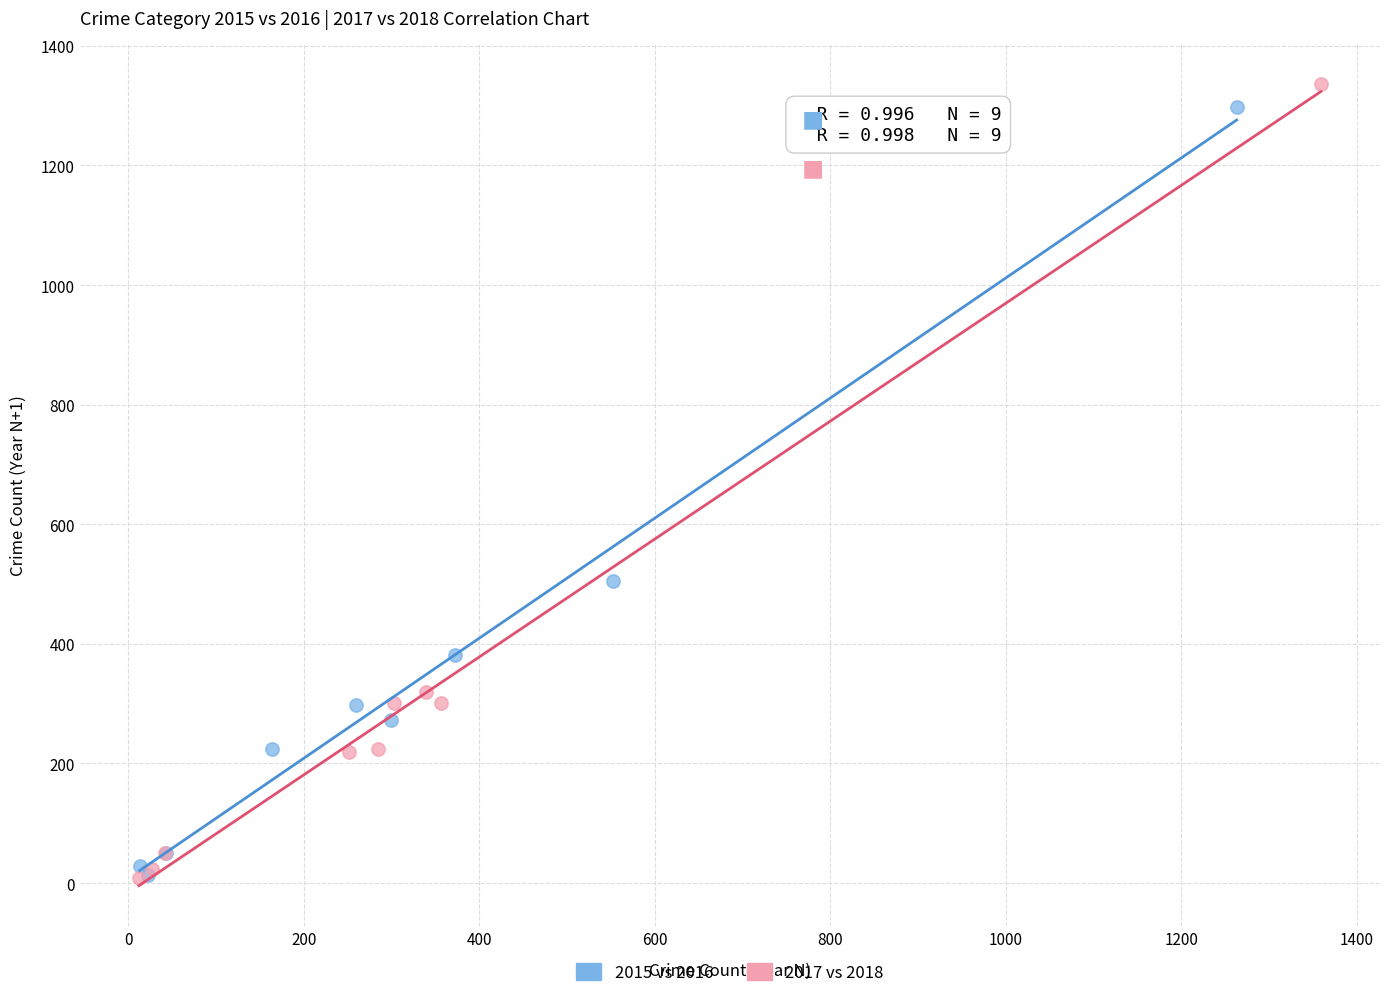

Which series has the widest spread of Y values?

2017 vs 2018